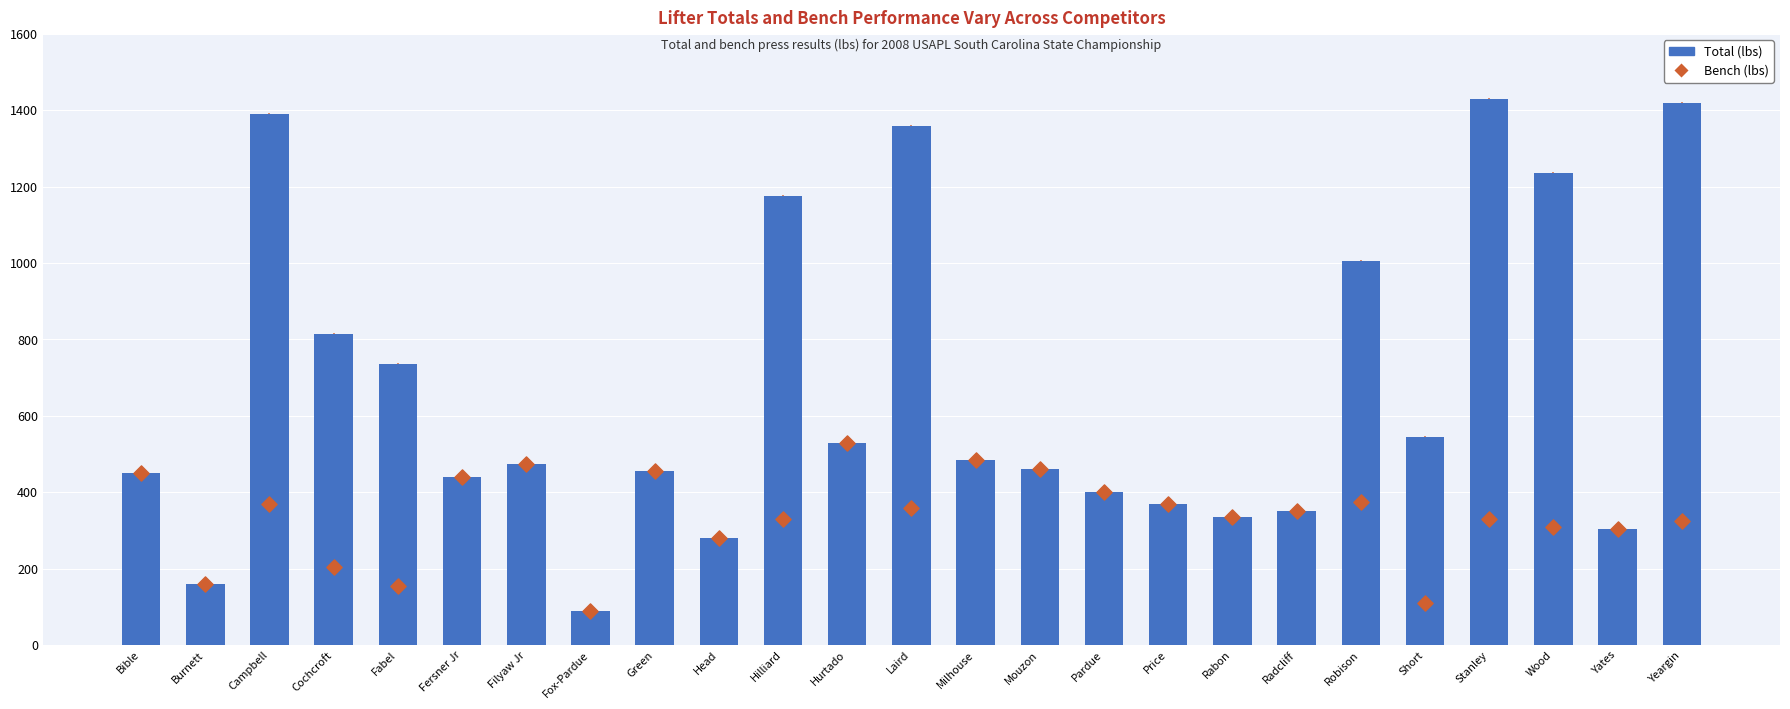

Is the value of Total (lbs) at Yates greater than the value of Bench (lbs) at Yeargin?

No